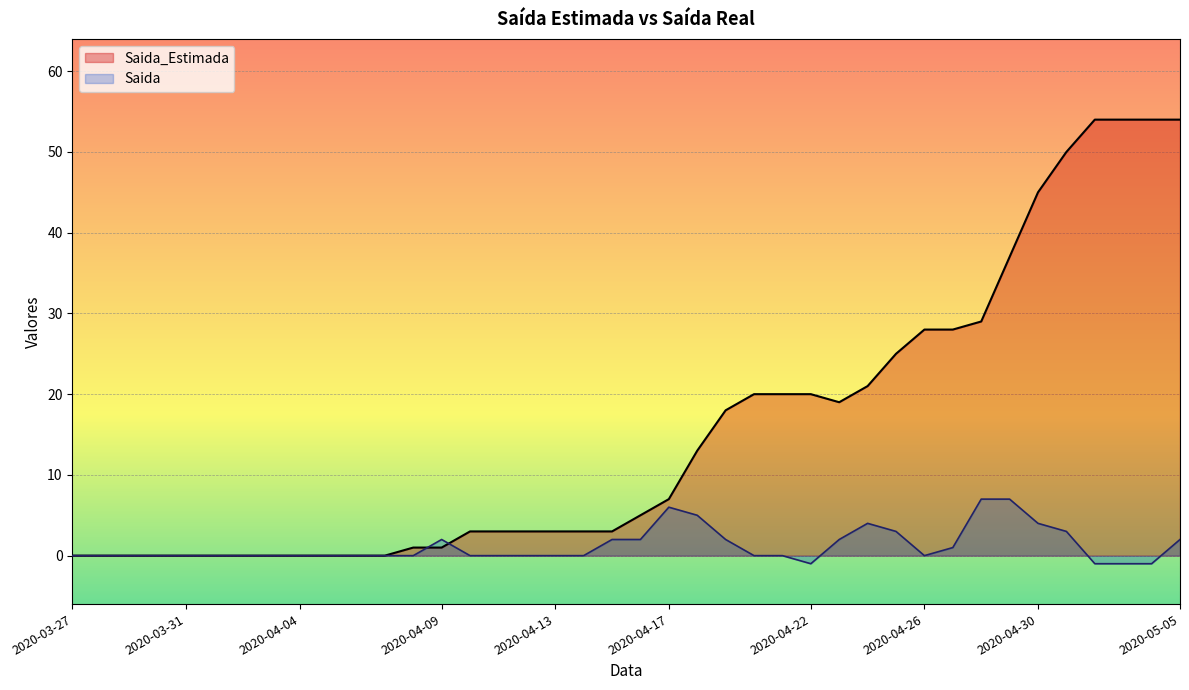

What is the label of the 7th point from the right?

2020-04-29